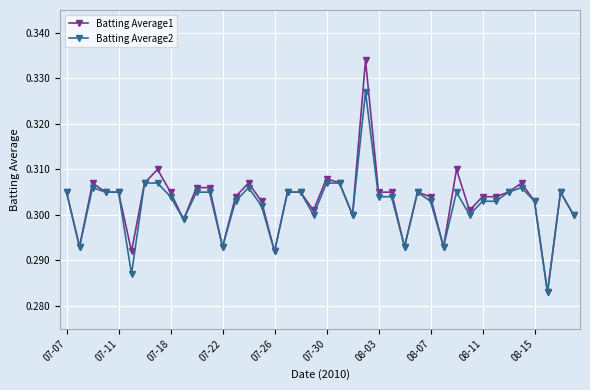

At how many categories does at least one series exceed 0?

40